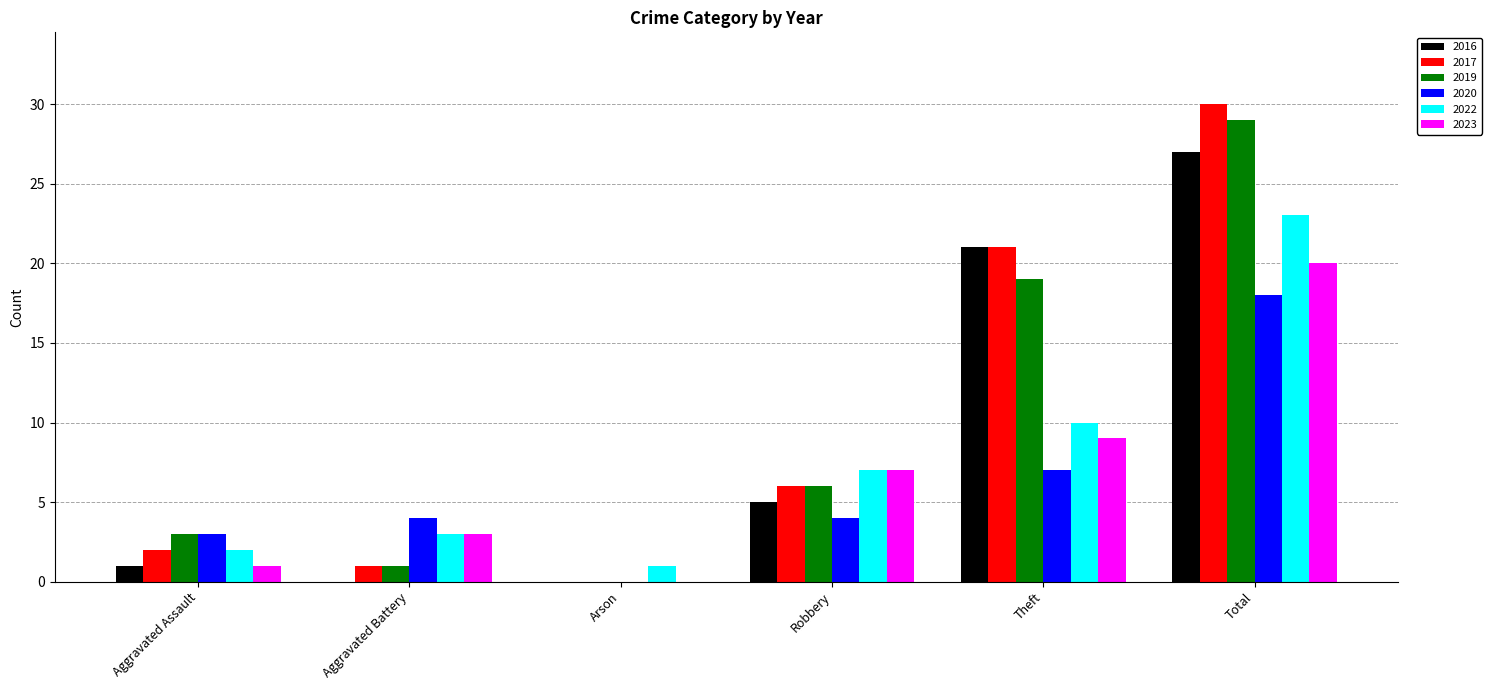

The 2016 series shows 7 at Robbery. True or false?

False